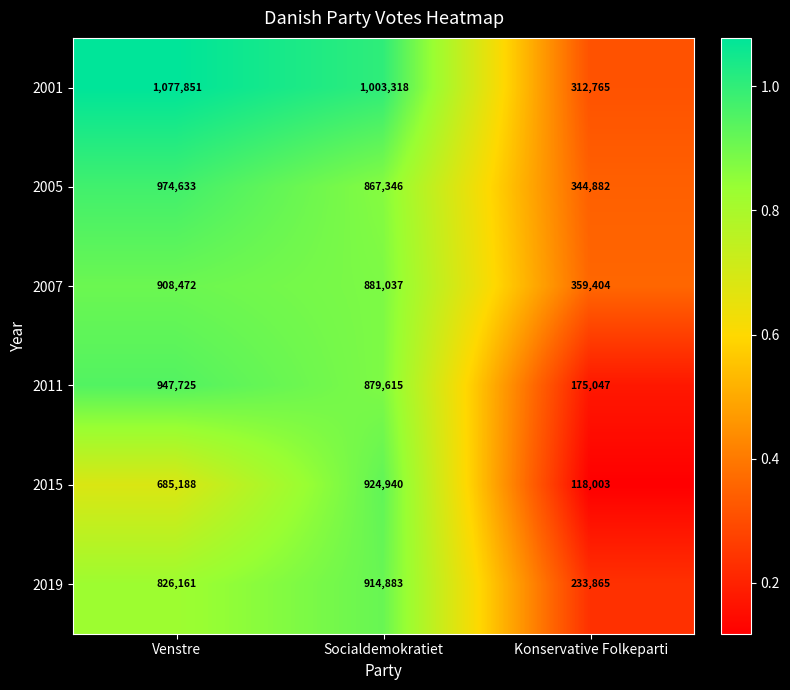

List the series in order of their peak value, highest first.

2001, 2005, 2011, 2015, 2019, 2007